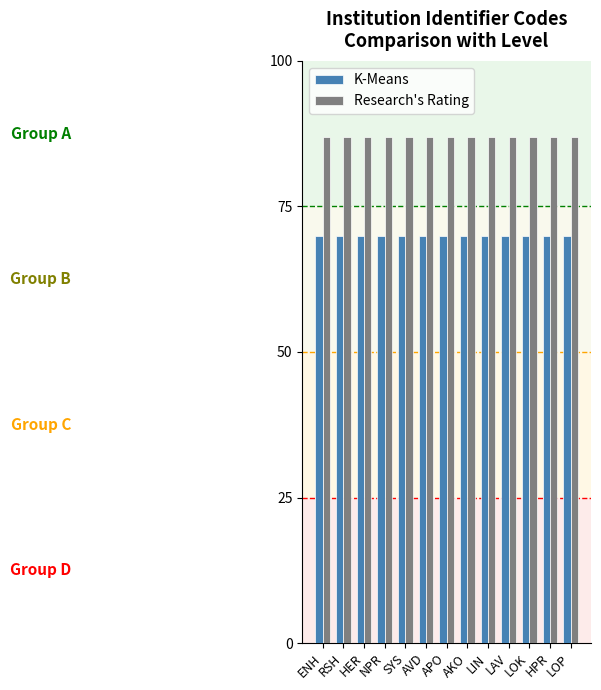

Is it true that K-Means equals 125 at LIN?

False